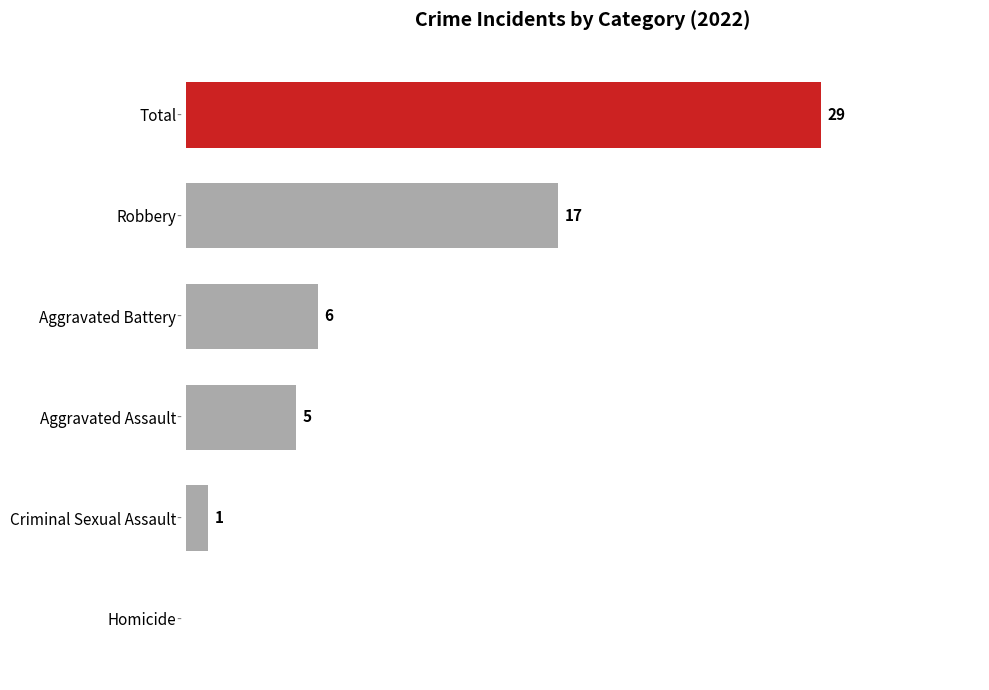

Are the bars horizontal?

Yes